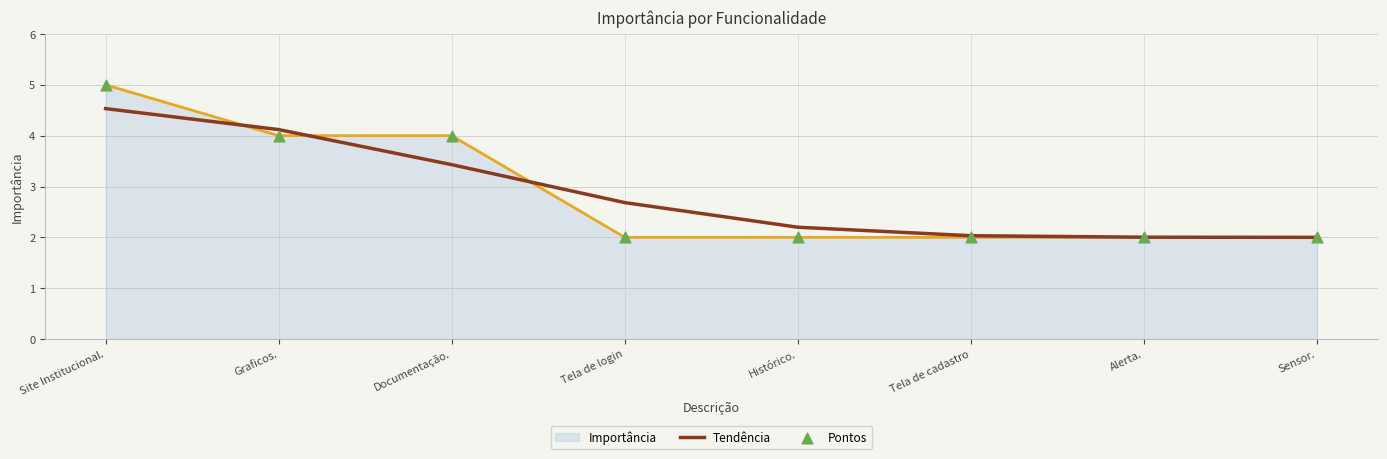

What is the total value across all series at Tela de login?

4.7